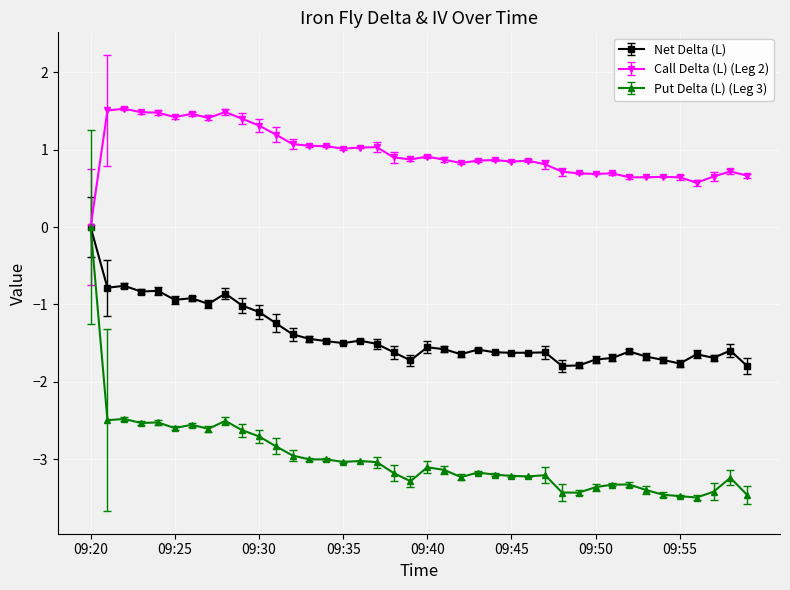

Rank the series by their average value, from highest to lowest.

Call Delta (L) (Leg 2), Net Delta (L), Put Delta (L) (Leg 3)